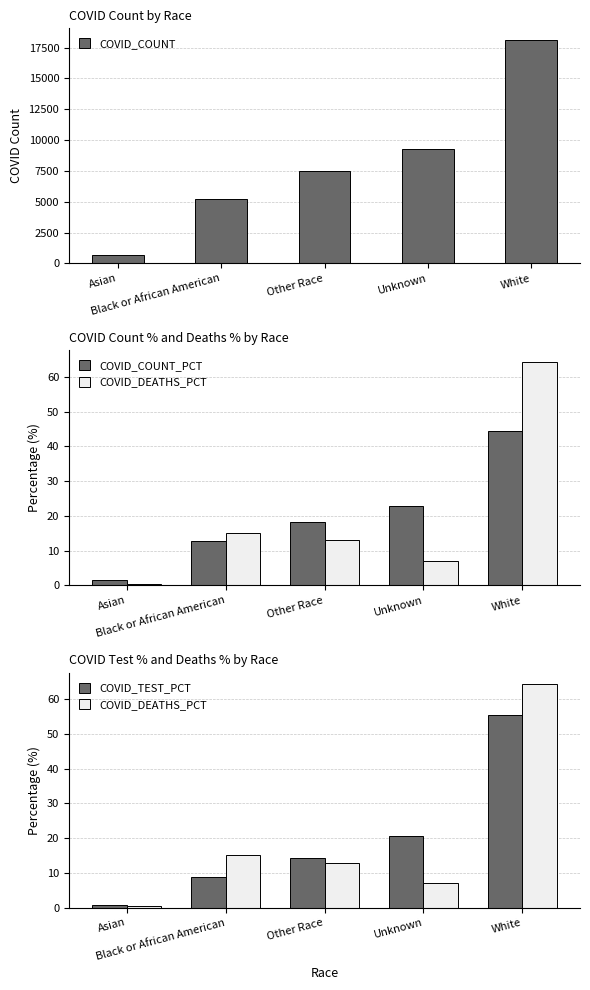

What is the value of the COVID_COUNT bar at the 4th from the left?

9294